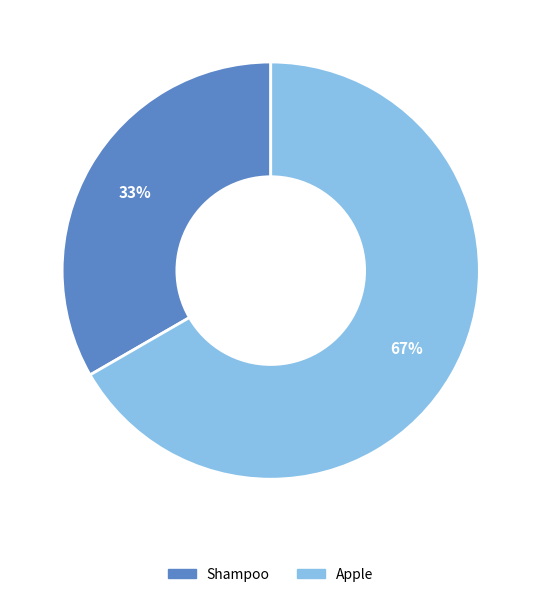

To the nearest percent, what is the combined percentage of Apple and Shampoo?

100%